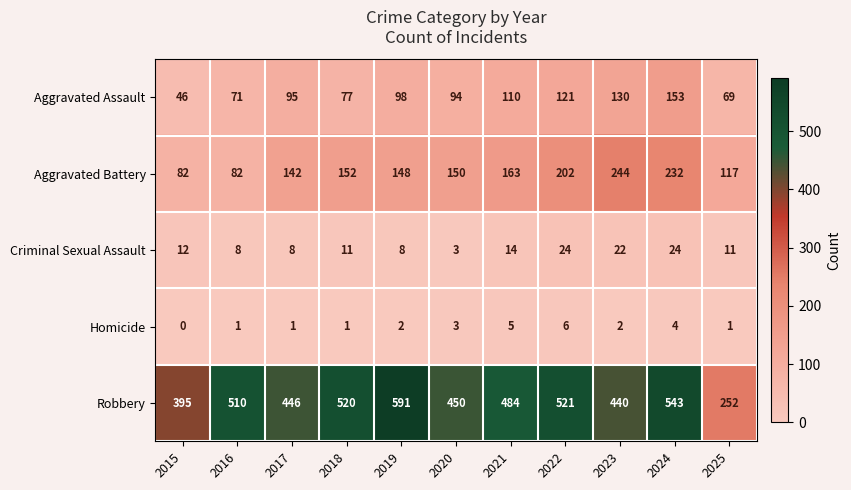

Which series has the widest spread of values?

Robbery